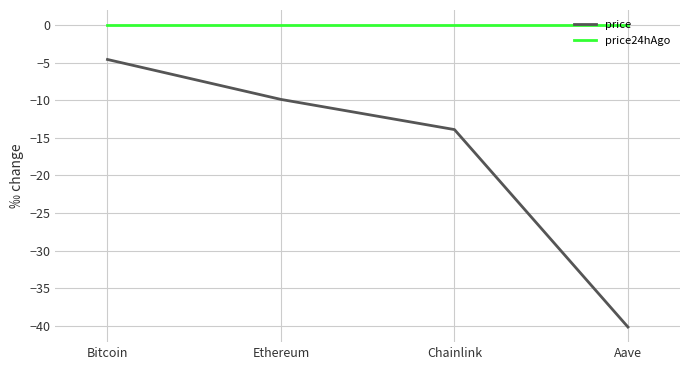

What position from the right is Ethereum?

3